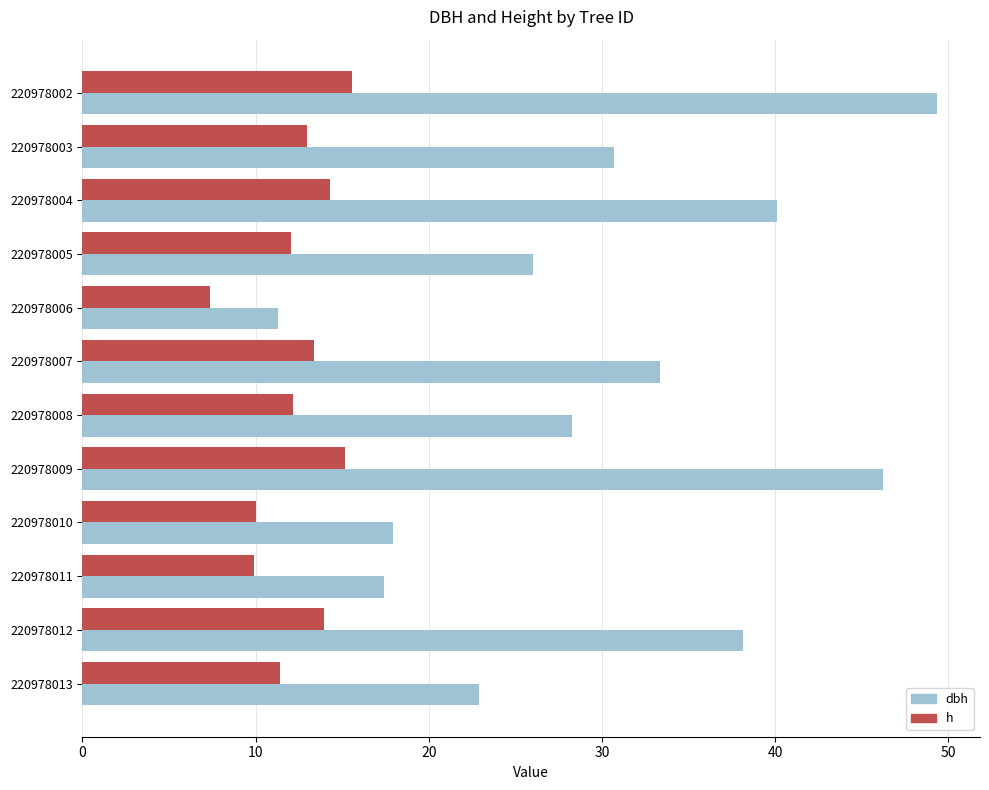

Which series has the largest total across all categories?

dbh